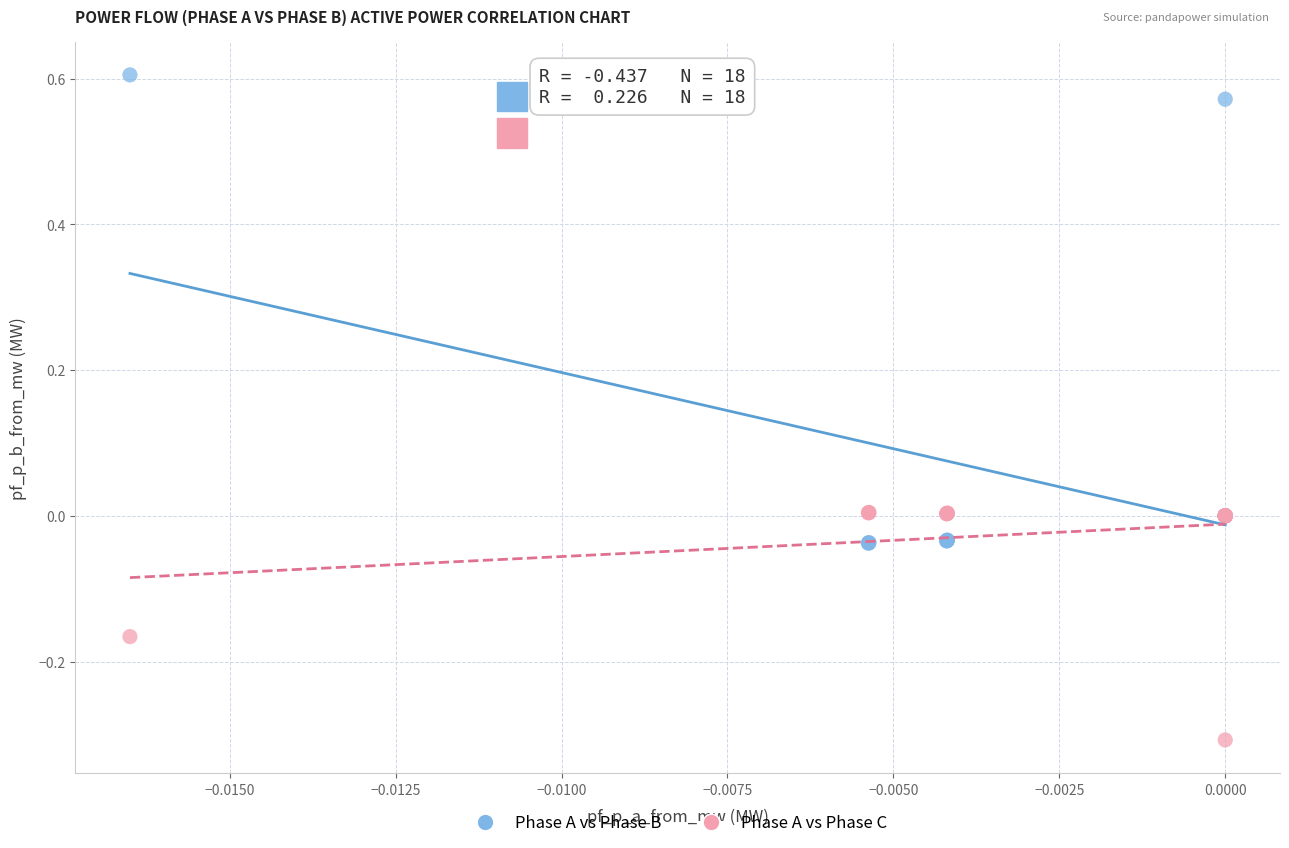

Which series reaches the minimum Y coordinate?

Phase A vs Phase C